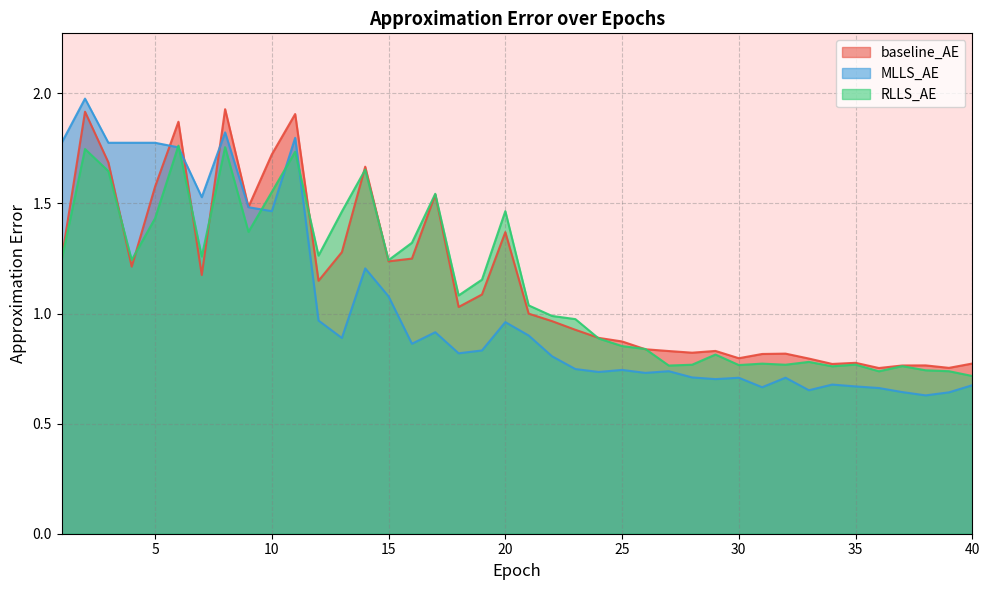

True or false: baseline_AE has a value of 0.3 at 27.

False